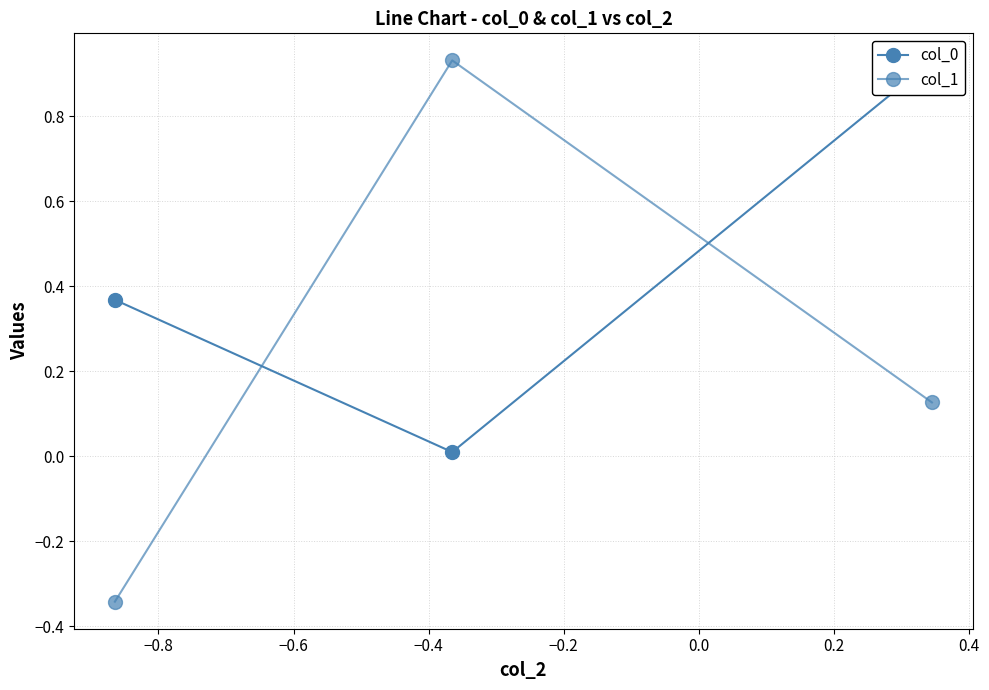

At how many categories does at least one series exceed 0?

3